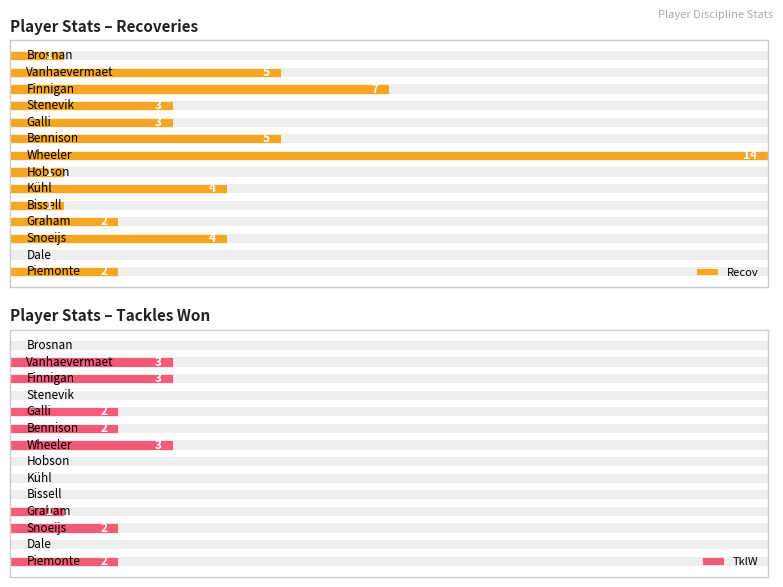

What is the sum of all TklW values?

18